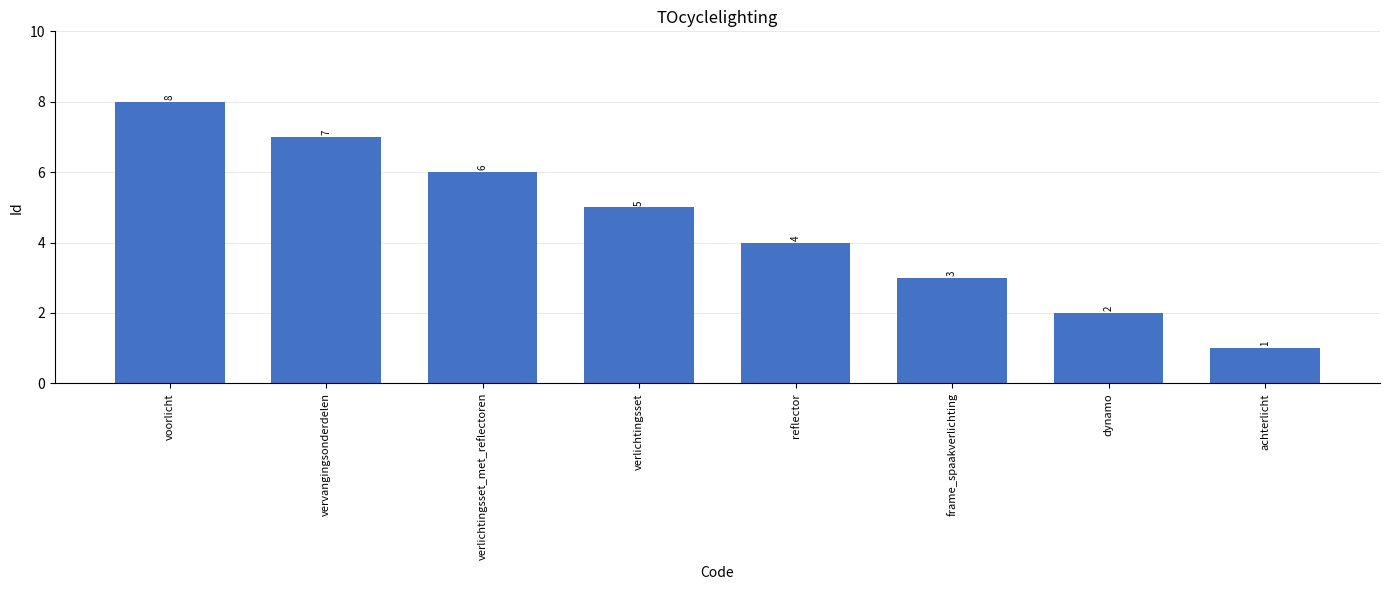

Rank the categories by value from highest to lowest.

voorlicht, vervangingsonderdelen, verlichtingsset_met_reflectoren, verlichtingsset, reflector, frame_spaakverlichting, dynamo, achterlicht